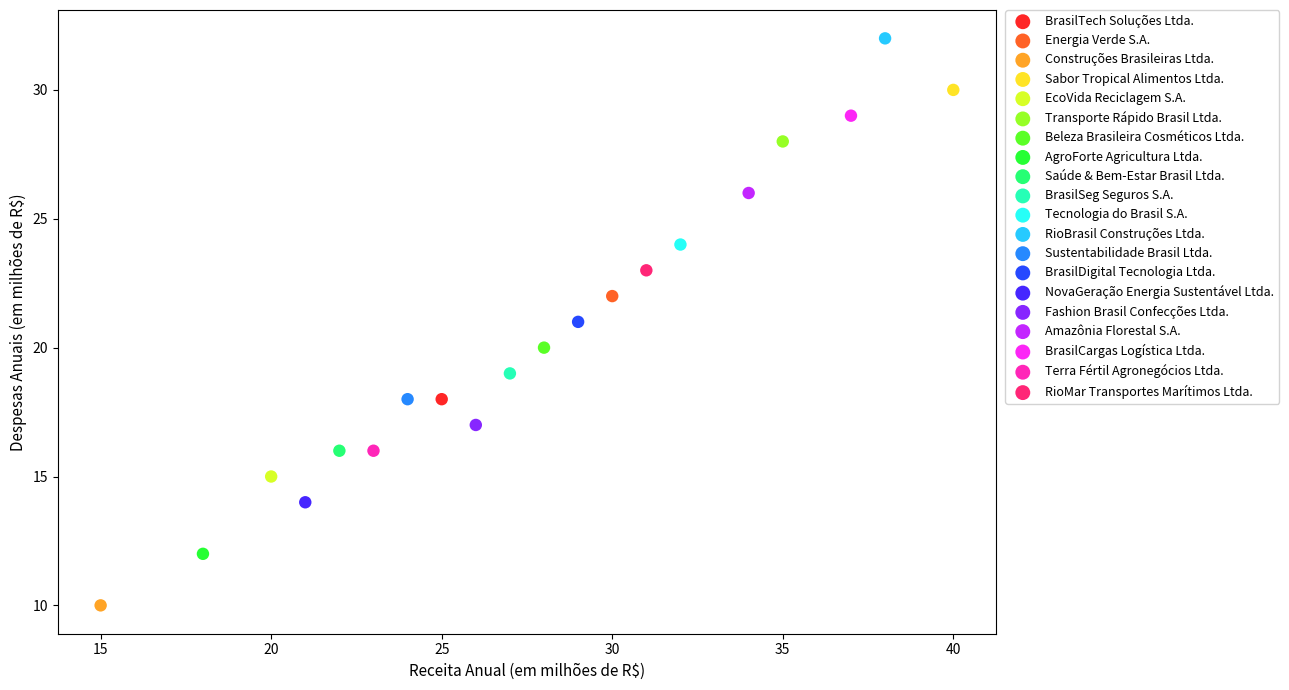

What are all the series names shown in the legend?

BrasilTech Soluções Ltda., Energia Verde S.A., Construções Brasileiras Ltda., Sabor Tropical Alimentos Ltda., EcoVida Reciclagem S.A., Transporte Rápido Brasil Ltda., Beleza Brasileira Cosméticos Ltda., AgroForte Agricultura Ltda., Saúde & Bem-Estar Brasil Ltda., BrasilSeg Seguros S.A., Tecnologia do Brasil S.A., RioBrasil Construções Ltda., Sustentabilidade Brasil Ltda., BrasilDigital Tecnologia Ltda., NovaGeração Energia Sustentável Ltda., Fashion Brasil Confecções Ltda., Amazônia Florestal S.A., BrasilCargas Logística Ltda., Terra Fértil Agronegócios Ltda., RioMar Transportes Marítimos Ltda.